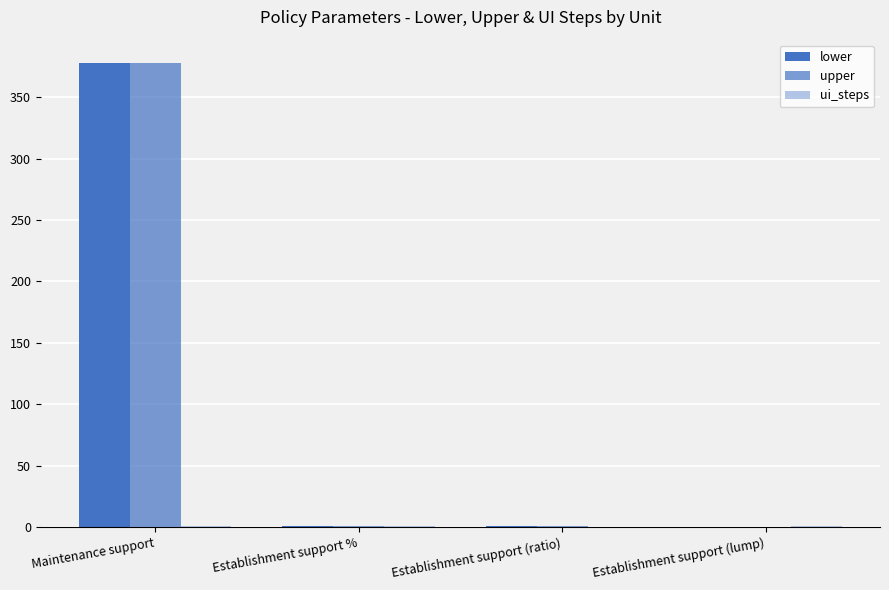

How many distinct data groups are displayed?

3